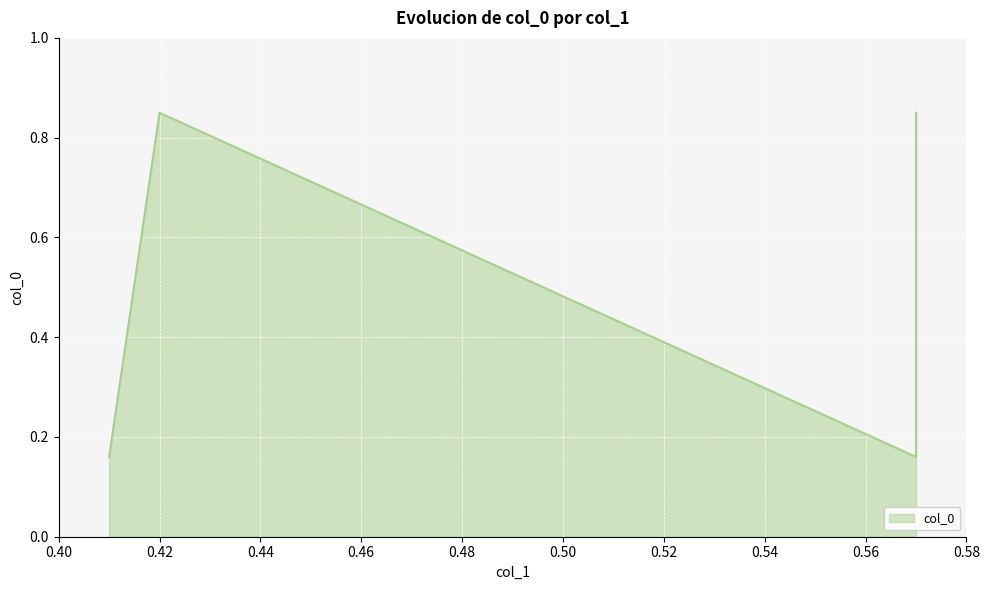

What is the difference between the maximum and second lowest values?

0.7